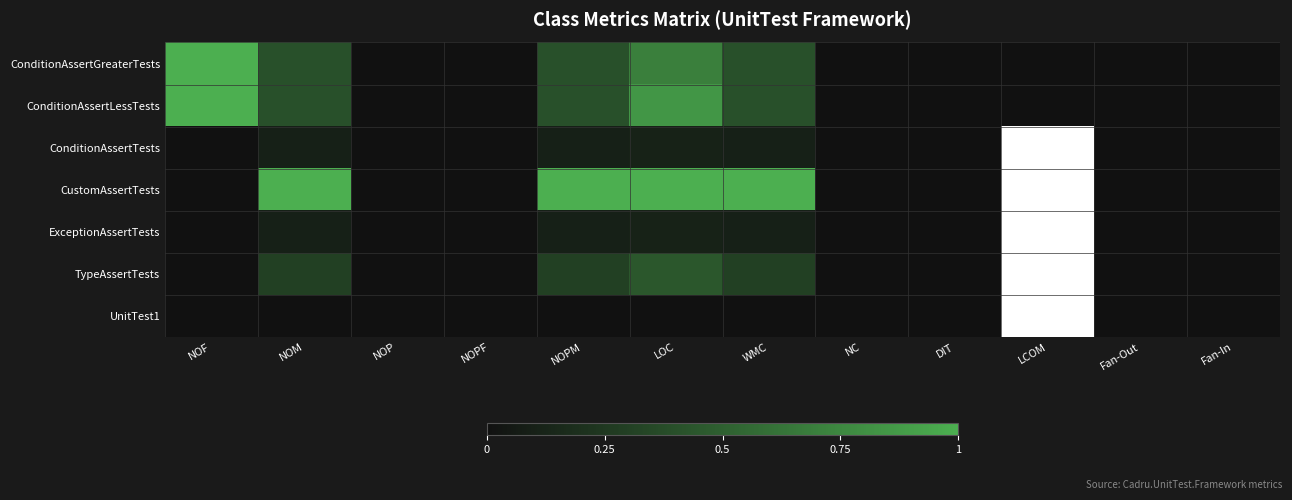

What is the spread (max minus min) of values at NOM?

1.0